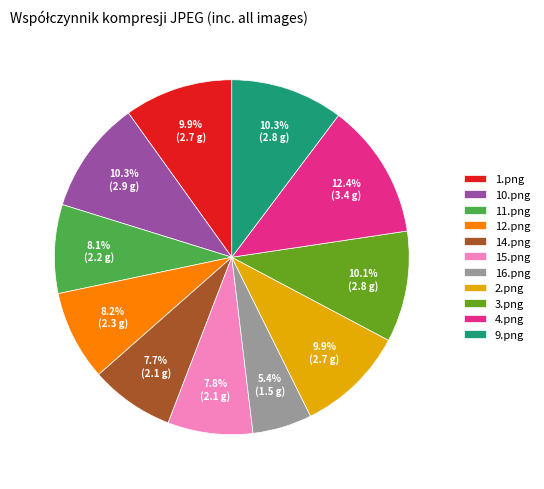

Which slice is the smallest?

16.png